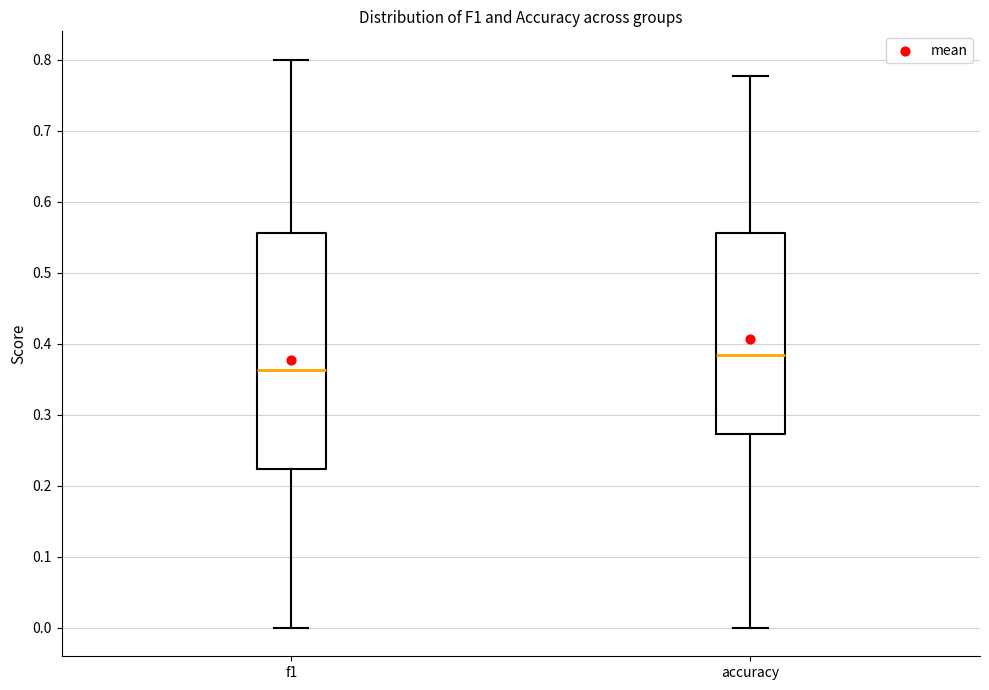

Which box has the lowest median line?

f1